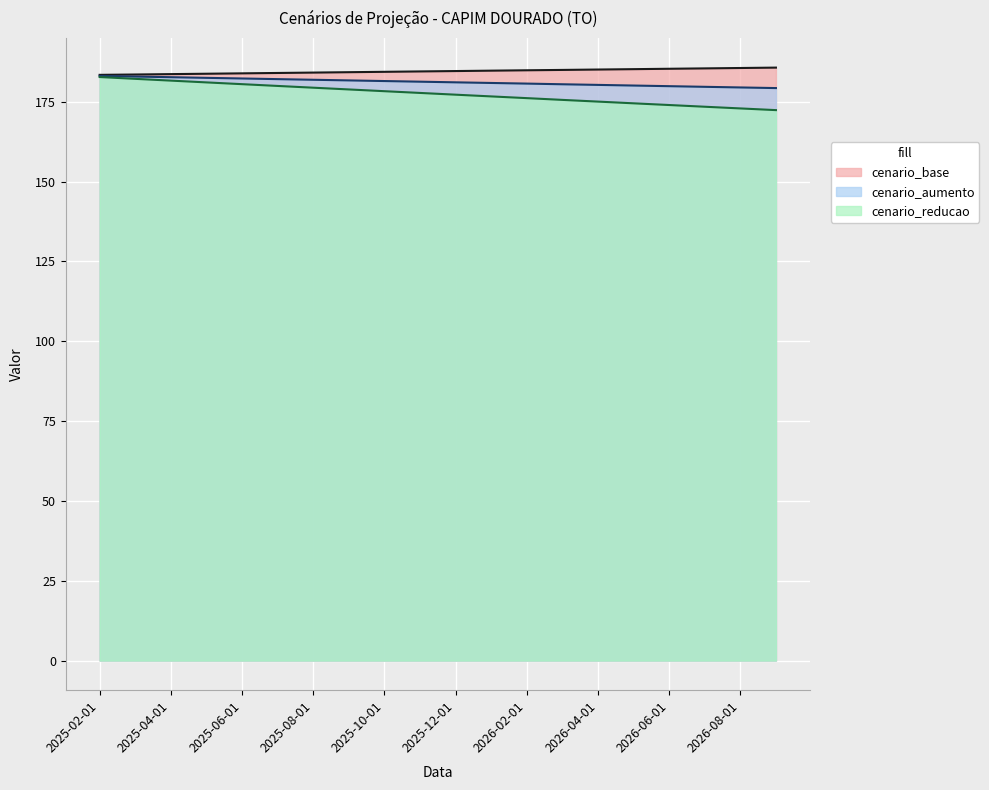

Is the value of cenario_aumento at 2025-08-01 greater than the value of cenario_base at 2025-06-01?

No